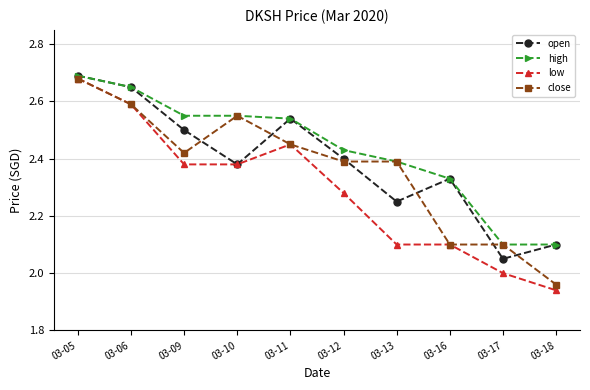

Which label corresponds to the largest value in the chart?

03-05